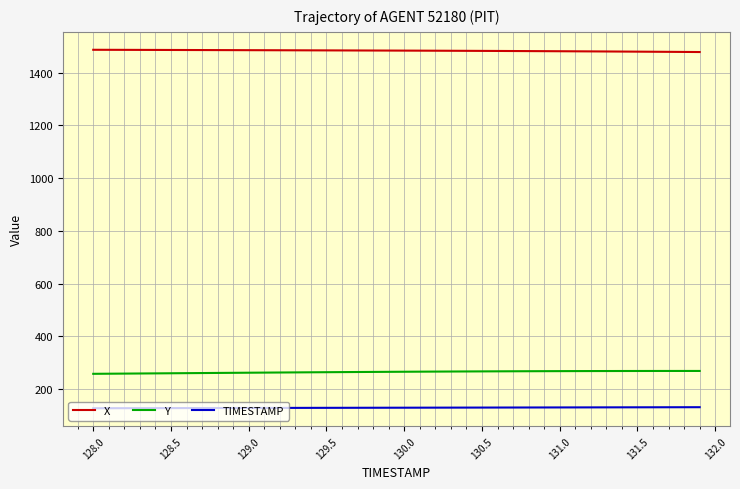

What is the lowest value of the X series?

1478.1